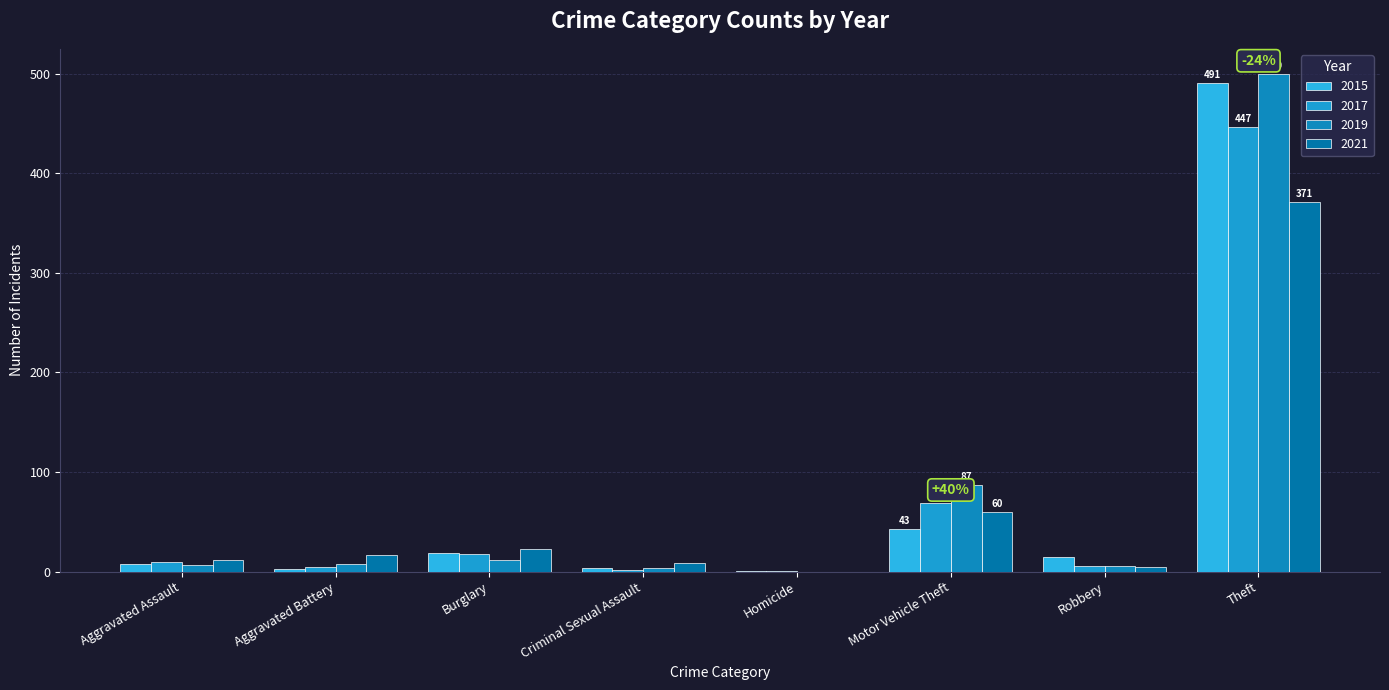

How many distinct data groups are displayed?

4